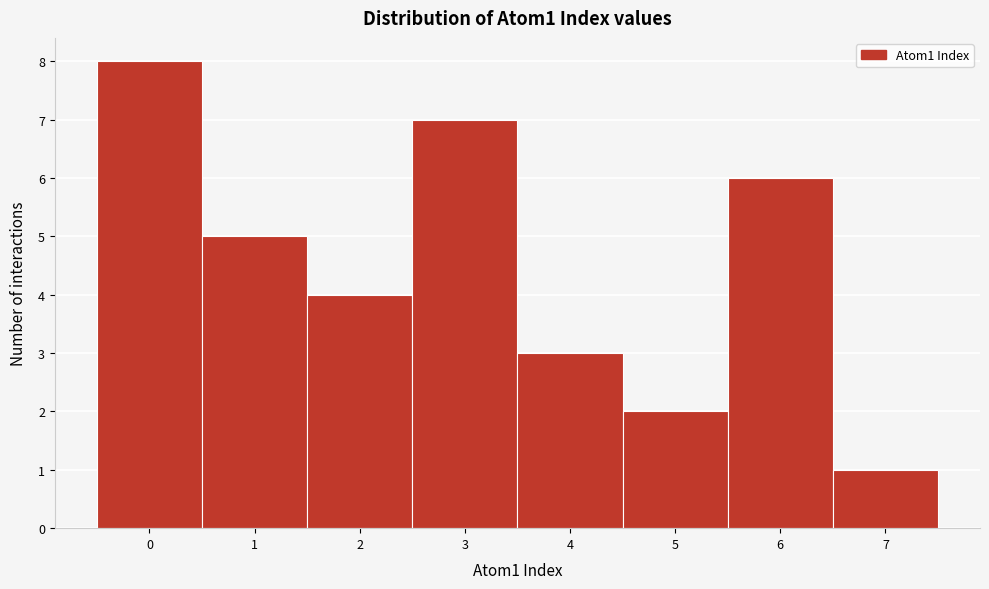

What is the height of the bar covering 0.5 to 1.5 on the x-axis? The values are not printed on the chart, so give them approximately, as read against the axis.

5